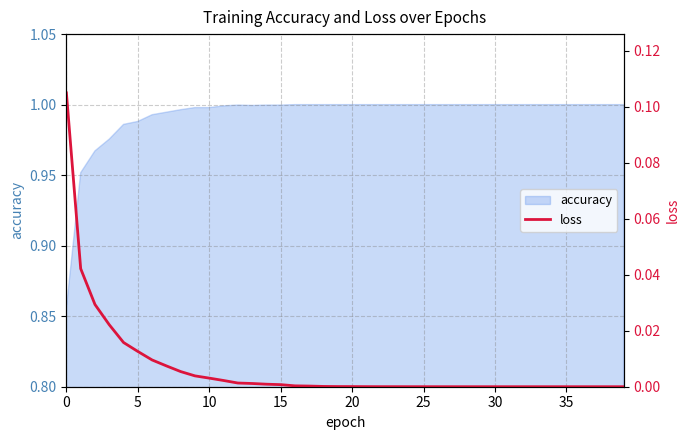

What is the difference between the maximum and minimum values?

0.1